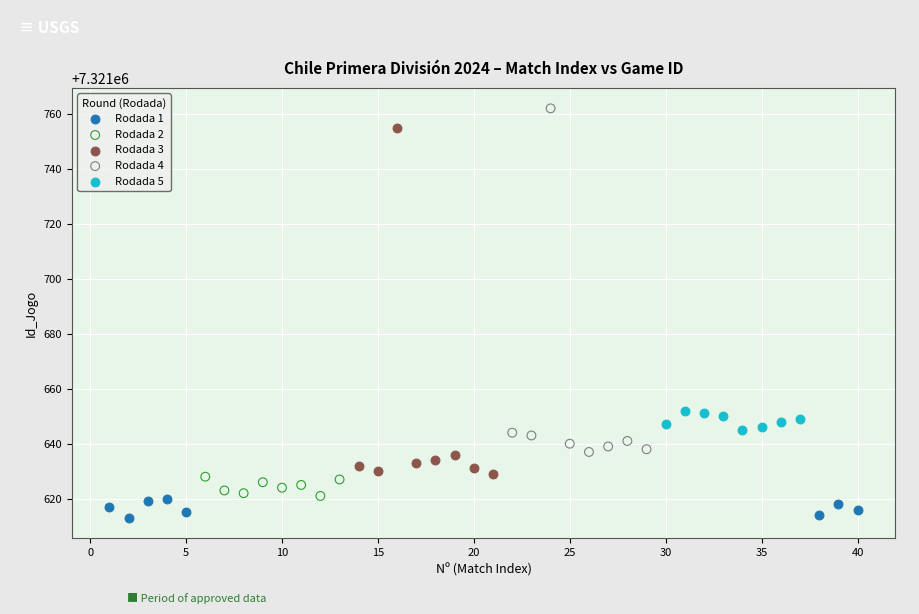

Which series reaches the maximum Y coordinate?

Rodada 4